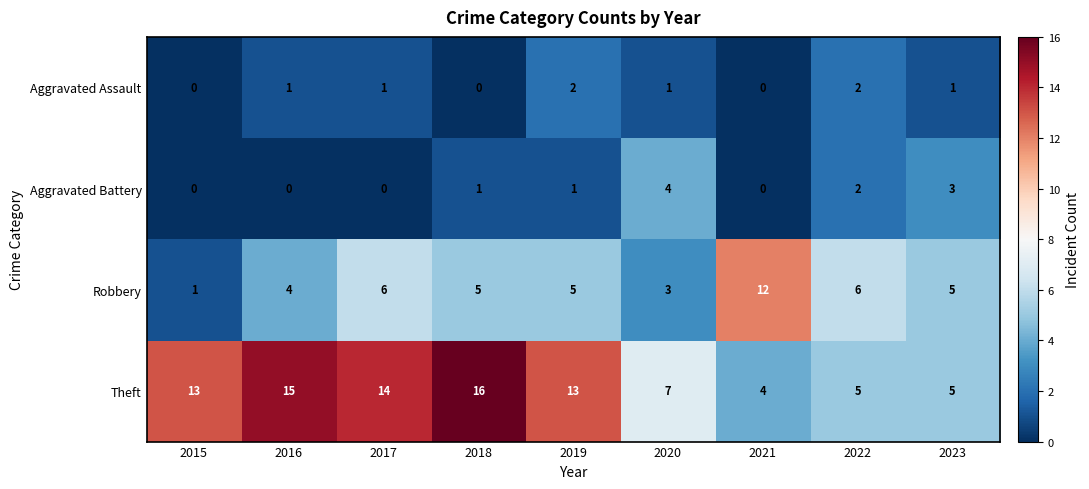

What is the spread (max minus min) of values at 2018?

16